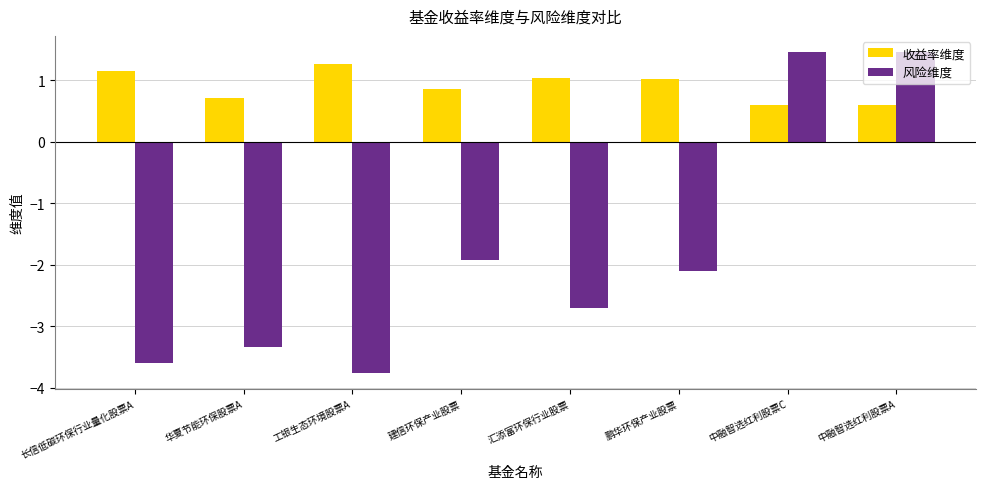

What is the difference between the 收益率维度 values at 华夏节能环保股票A and 长信低碳环保行业量化股票A?

0.4